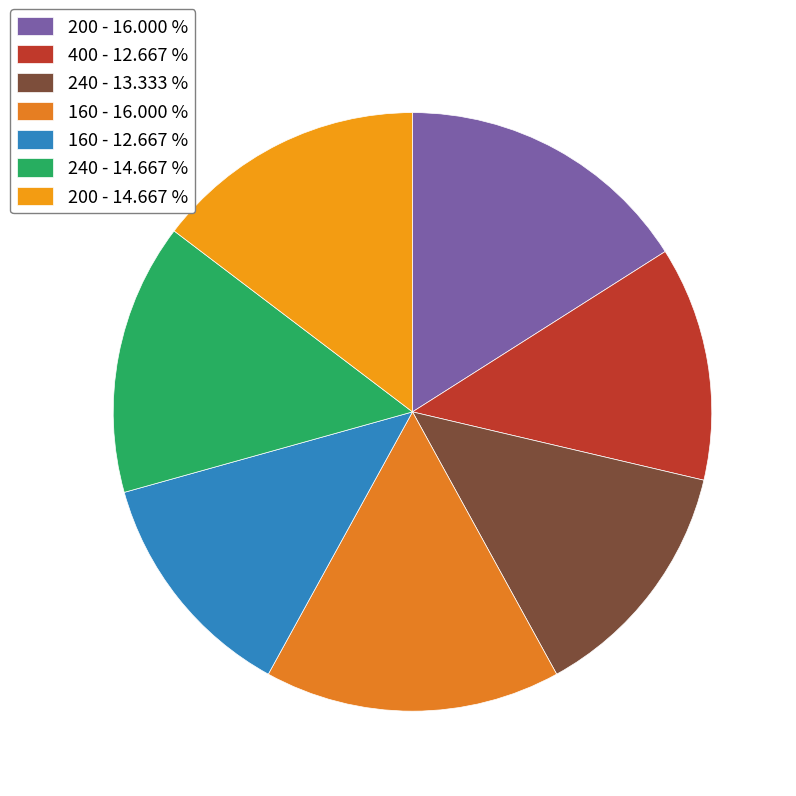

Is there a majority slice in this chart?

No